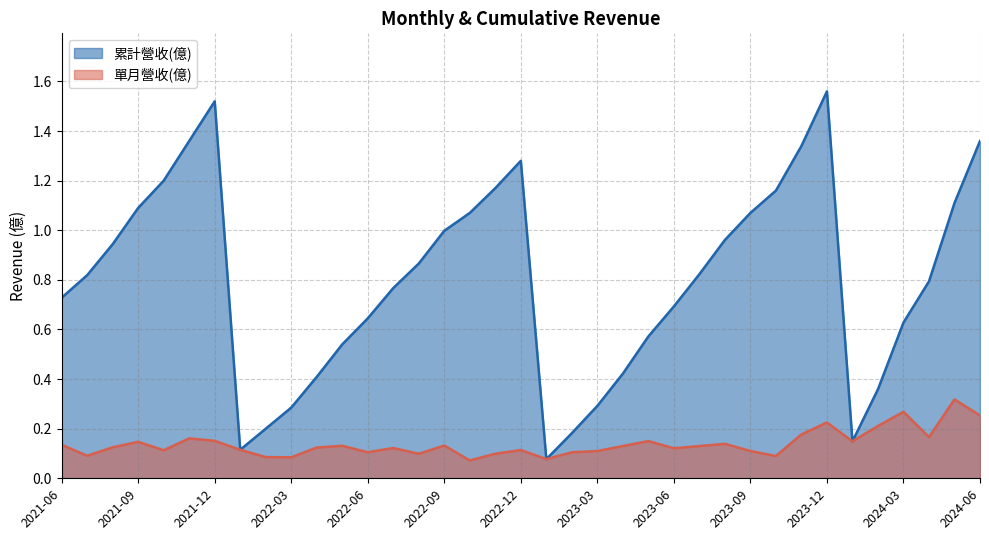

Which series has the largest total across all categories?

累計營收(億)